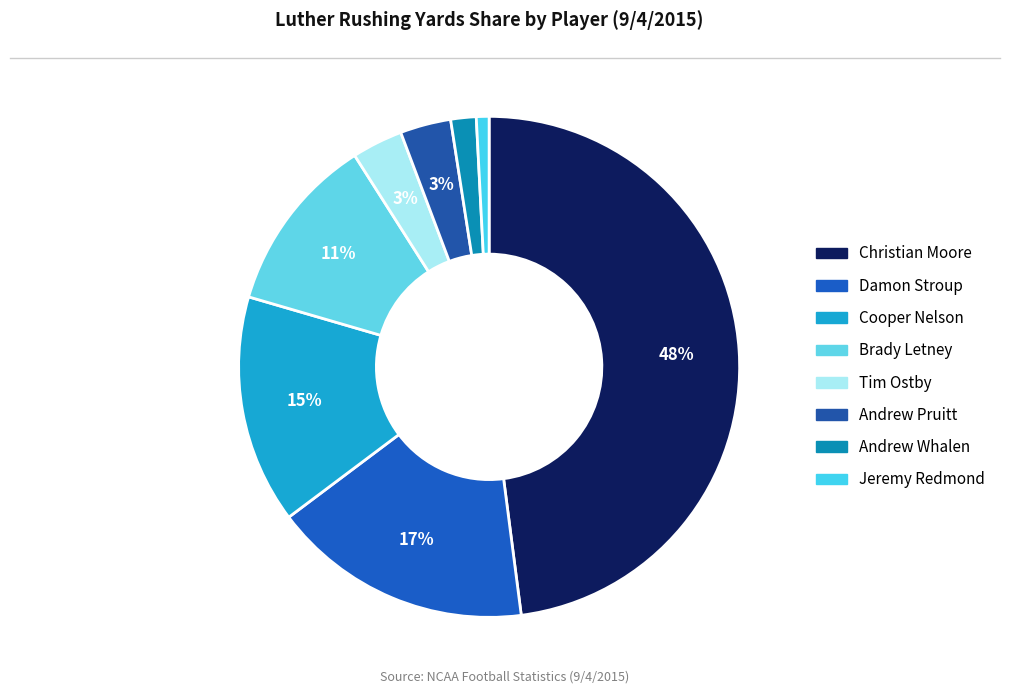

To the nearest percent, what is the average slice percentage?

12%